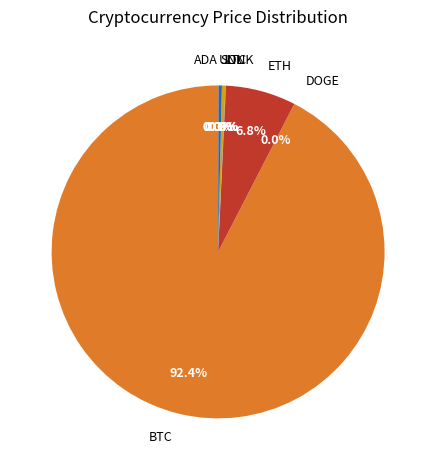

Rank the categories by value from lowest to highest.

doge, ada, uni, link, sol, ltc, eth, btc